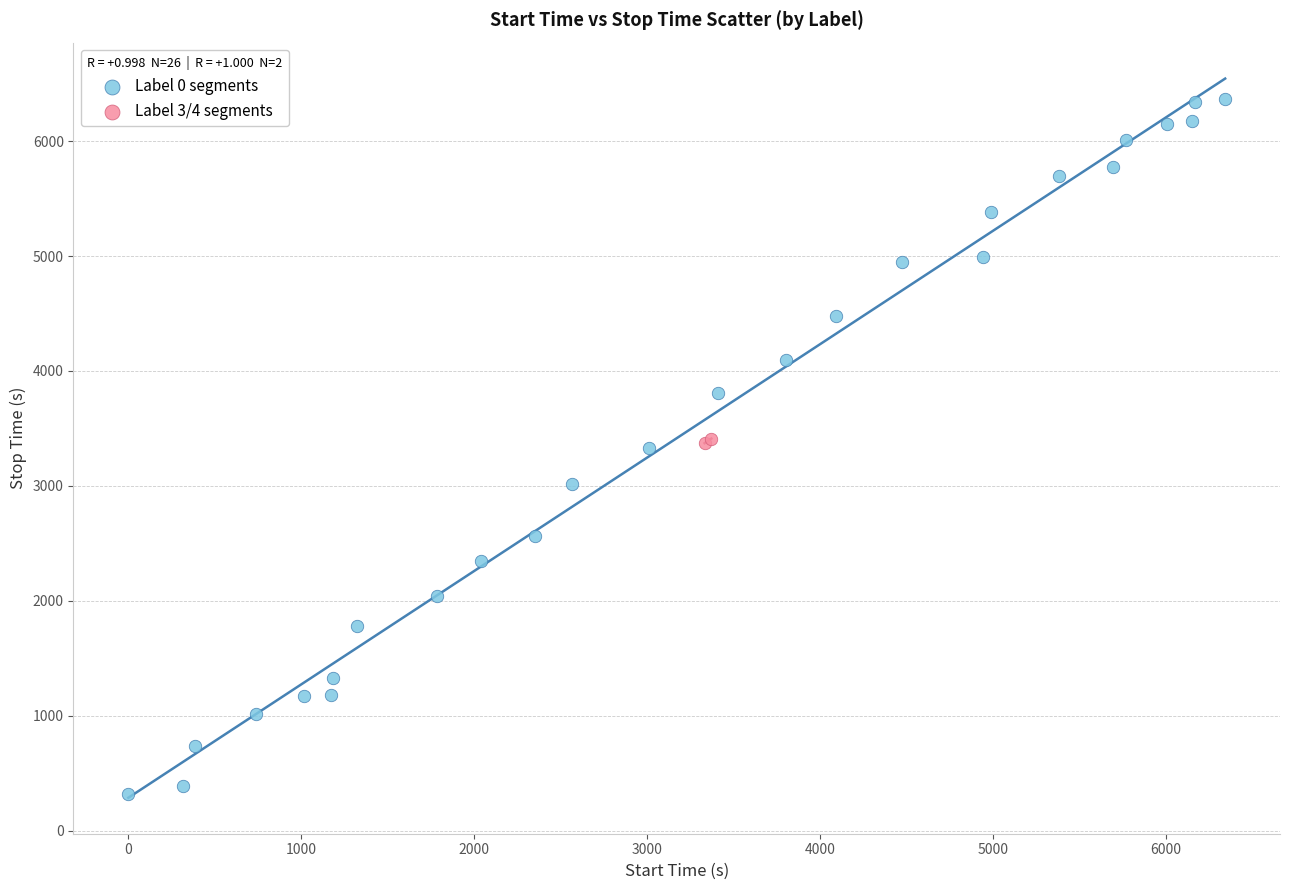

Which series has the widest spread of Y values?

Label 0 segments